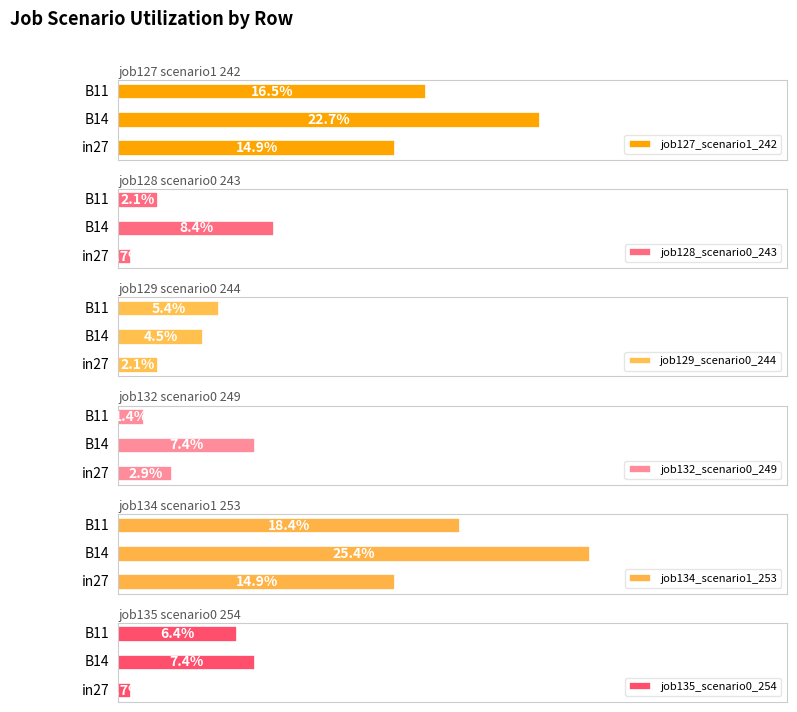

List the series in order of their peak value, lowest first.

job129_scenario0_244, job132_scenario0_249, job135_scenario0_254, job128_scenario0_243, job127_scenario1_242, job134_scenario1_253